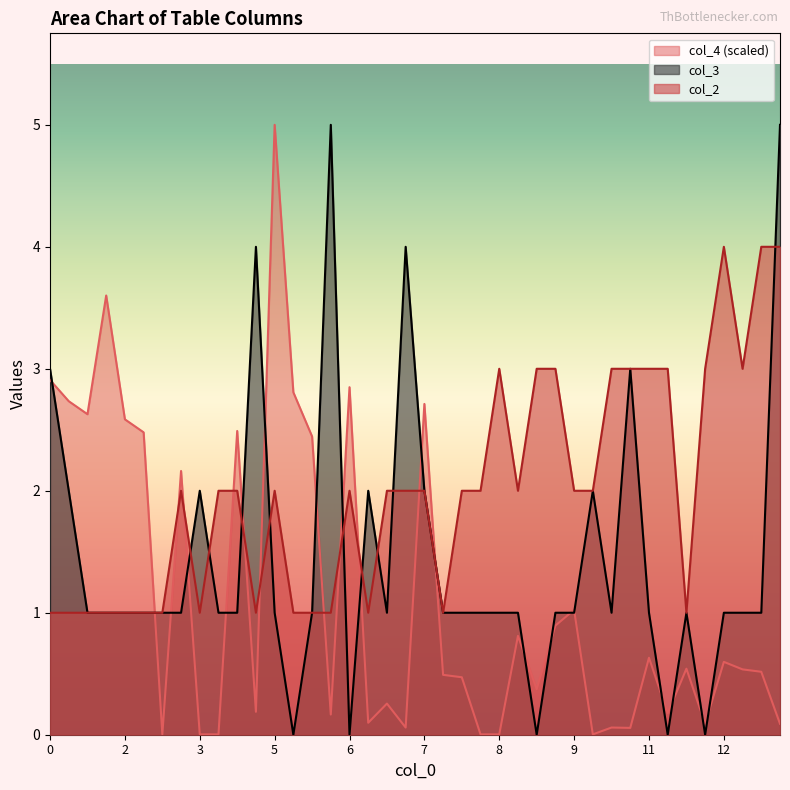

Count the col_3 values in the range 1 to 2.

29